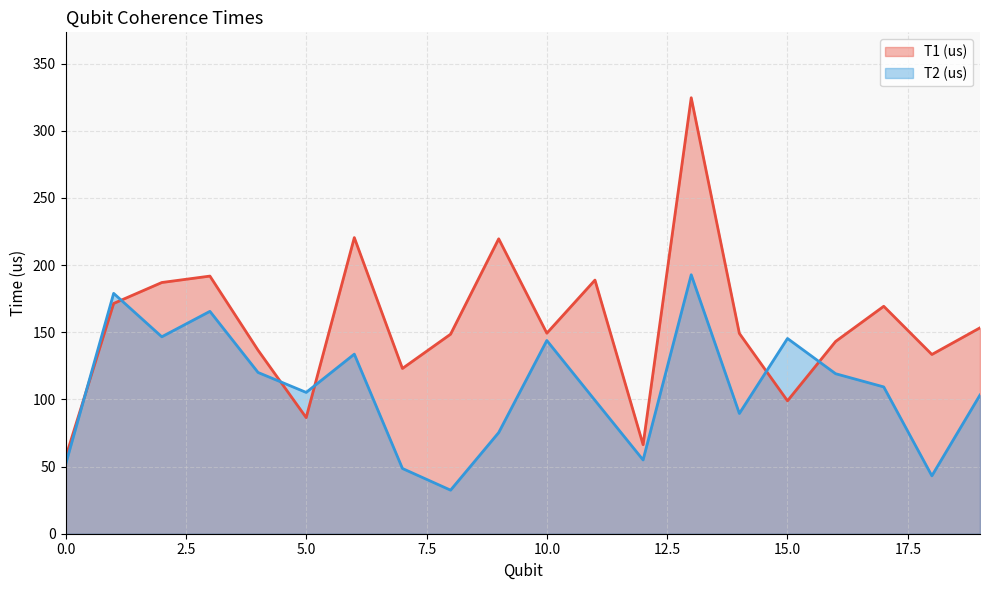

In T2 (us), how many points are lower than both neighbors (excluding endpoints)?

6